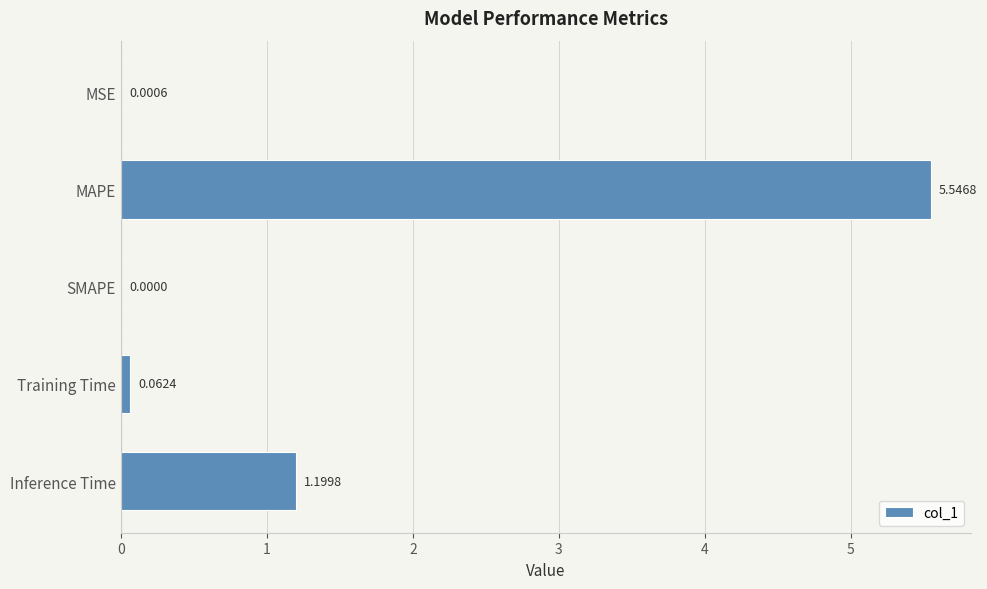

Which has a higher value, MSE or Training Time?

Training Time